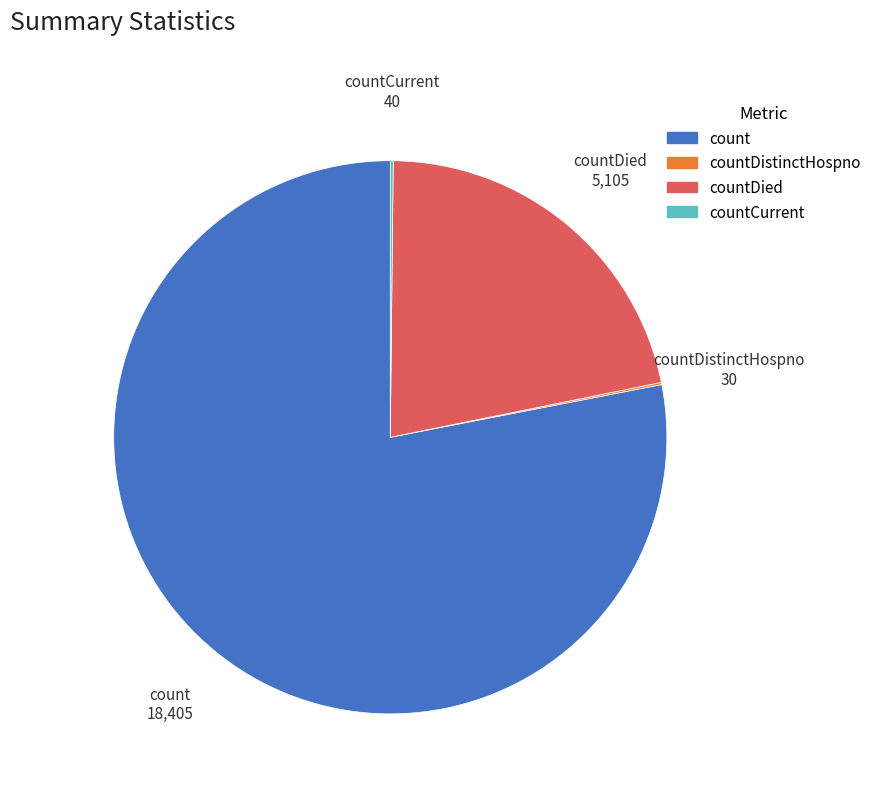

Is there any slice that represents more than half of the pie?

Yes